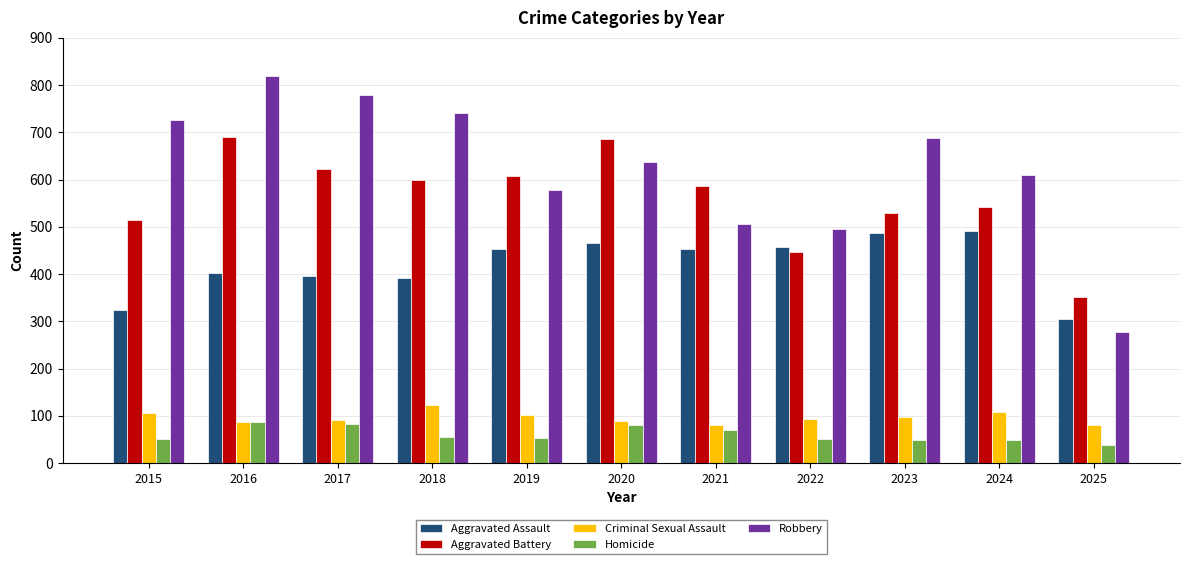

The value of Robbery at 2019 is 577. True or false?

True